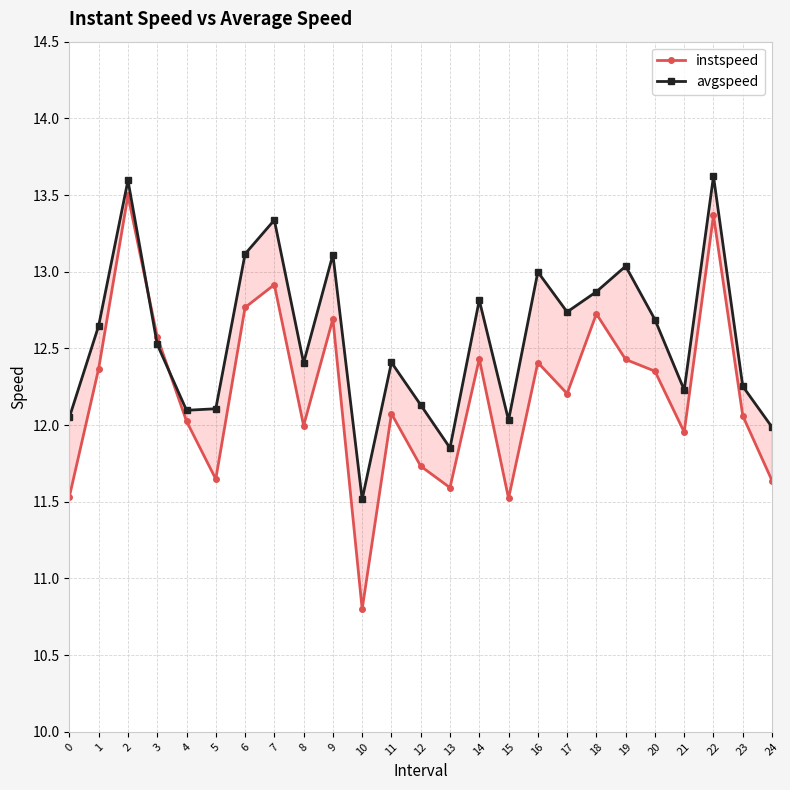

True or false: instspeed and avgspeed intersect in this chart.

True